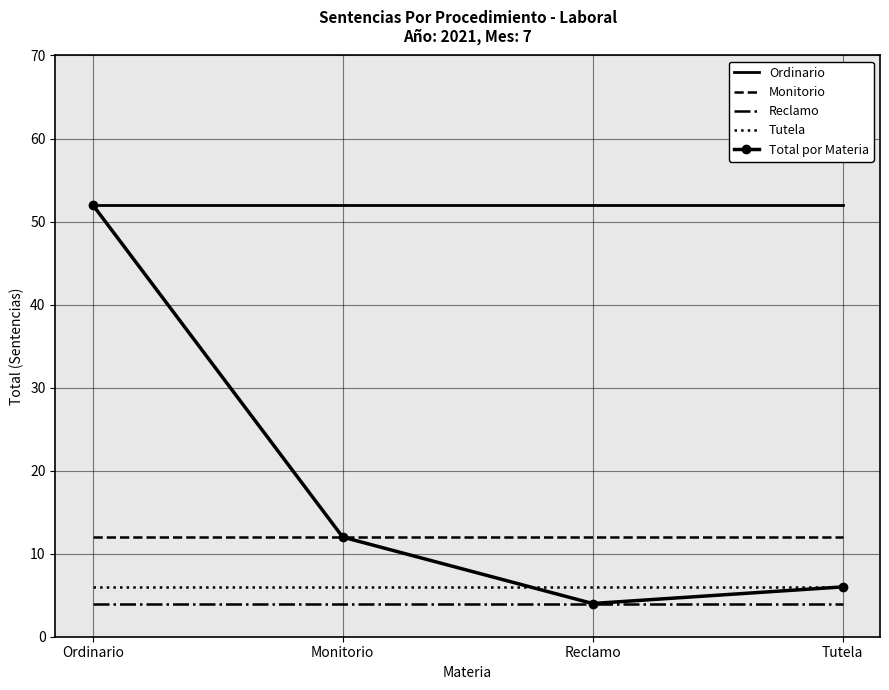

True or false: Tutela and Reclamo cross at least once.

False